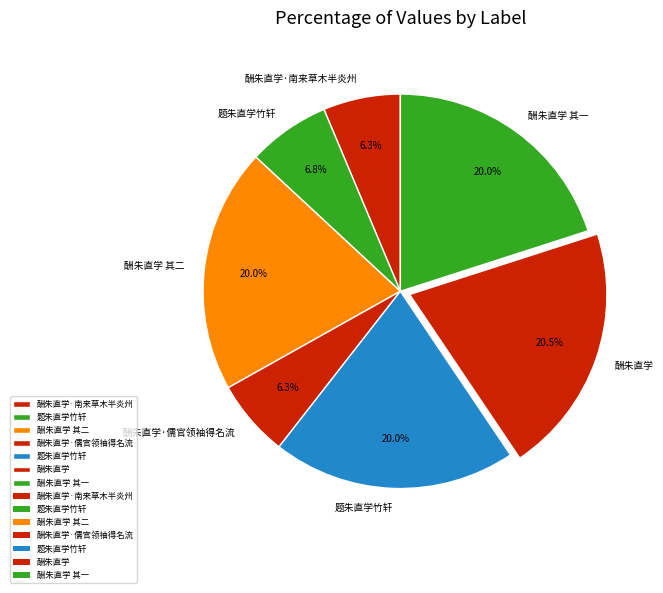

How many segments does this pie chart have?

7